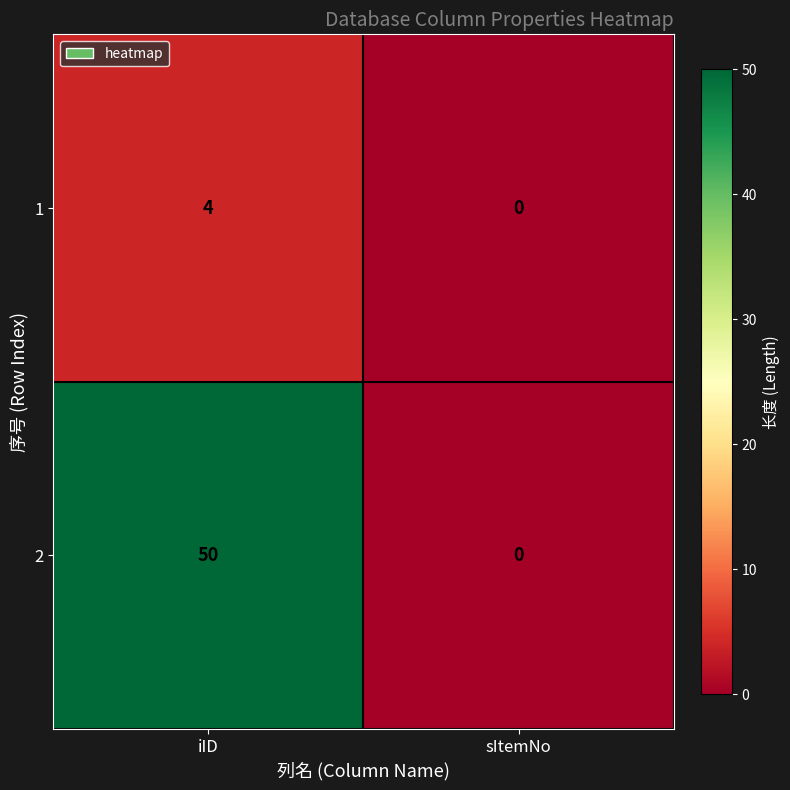

Is it true that 2 equals -18 at sItemNo?

False